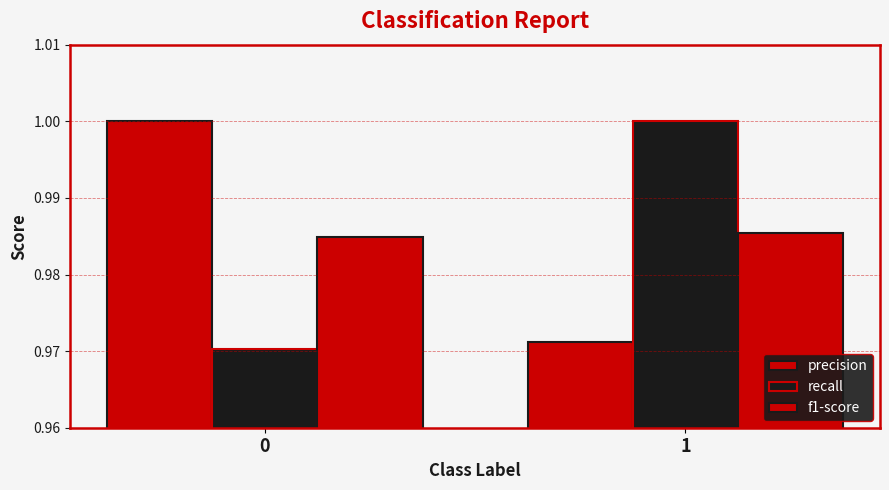

Count the f1-score values in the range 0 to 1.

2